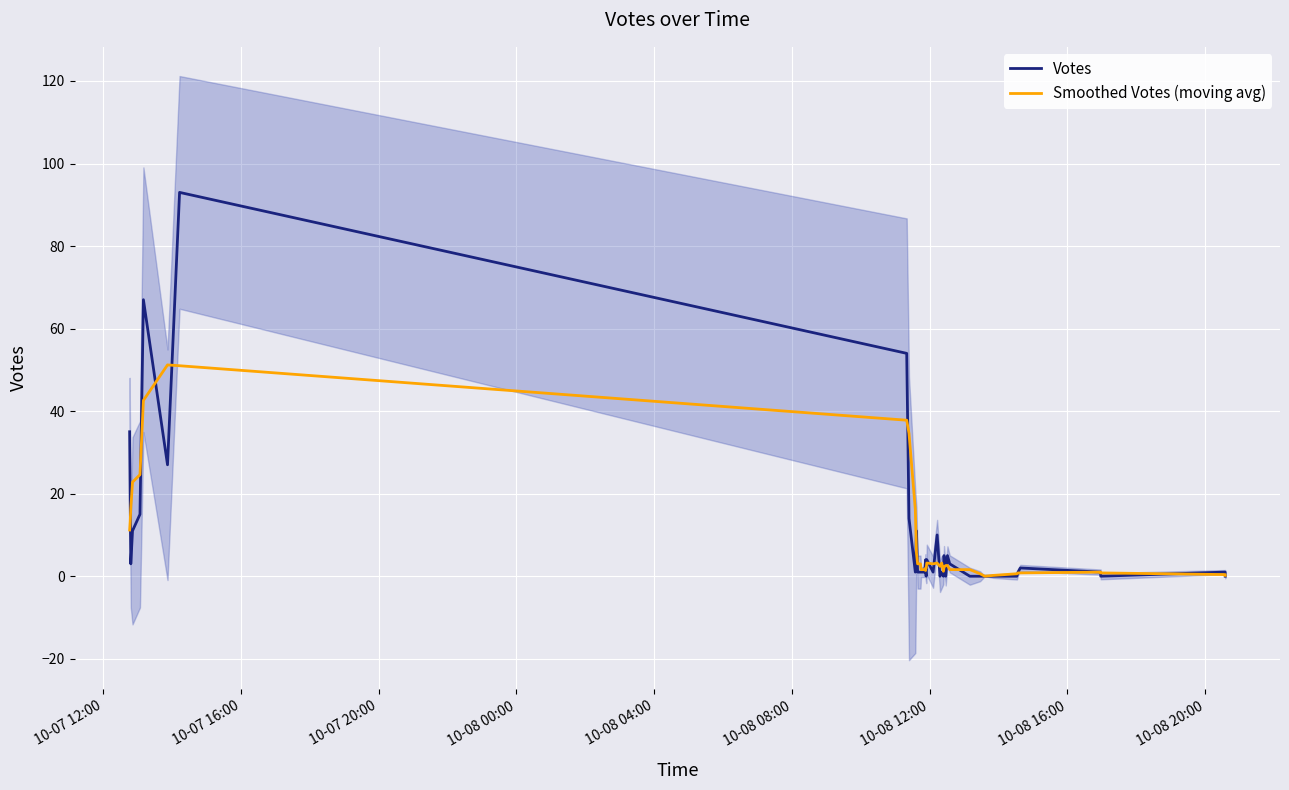

What is the maximum value for Smoothed Votes (moving avg)?

51.2